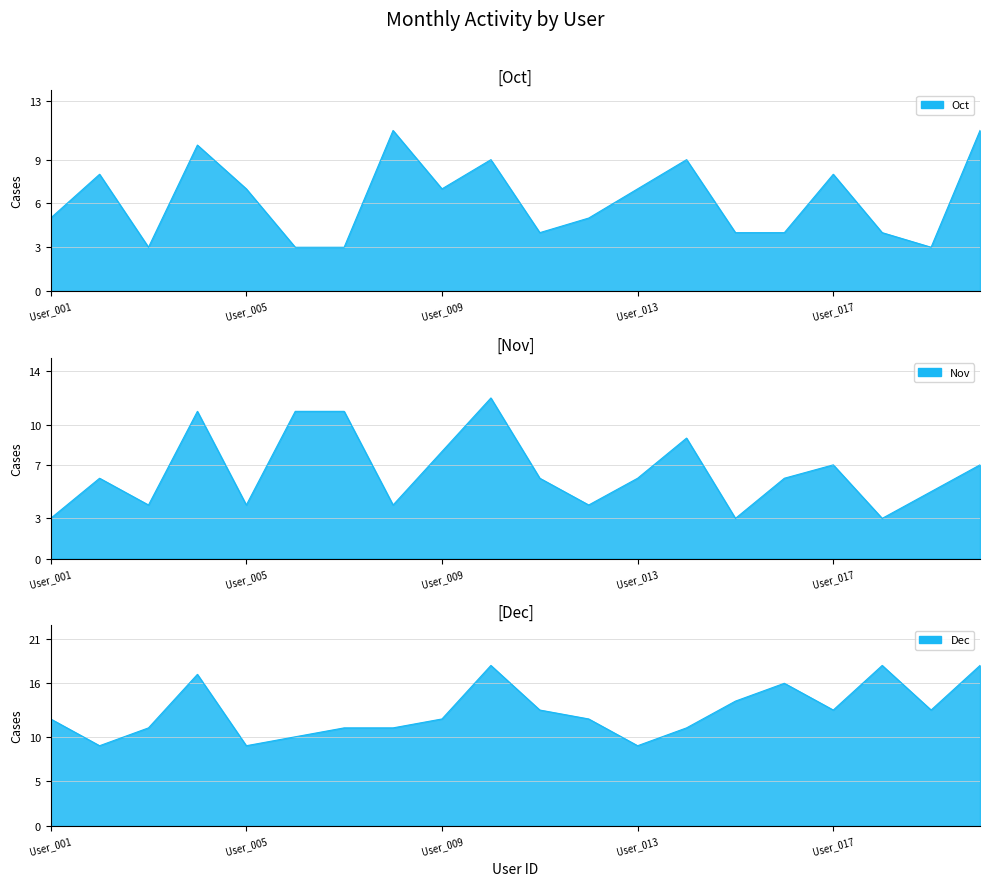

At how many categories does at least one series exceed 17?

3